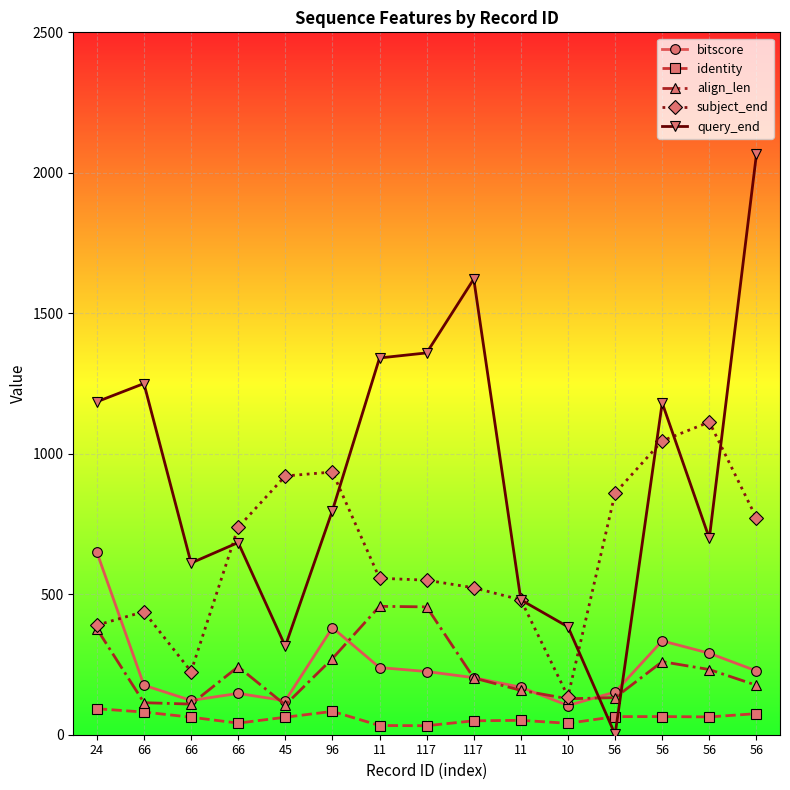

What are all the series names shown in the legend?

bitscore, identity, align_len, subject_end, query_end